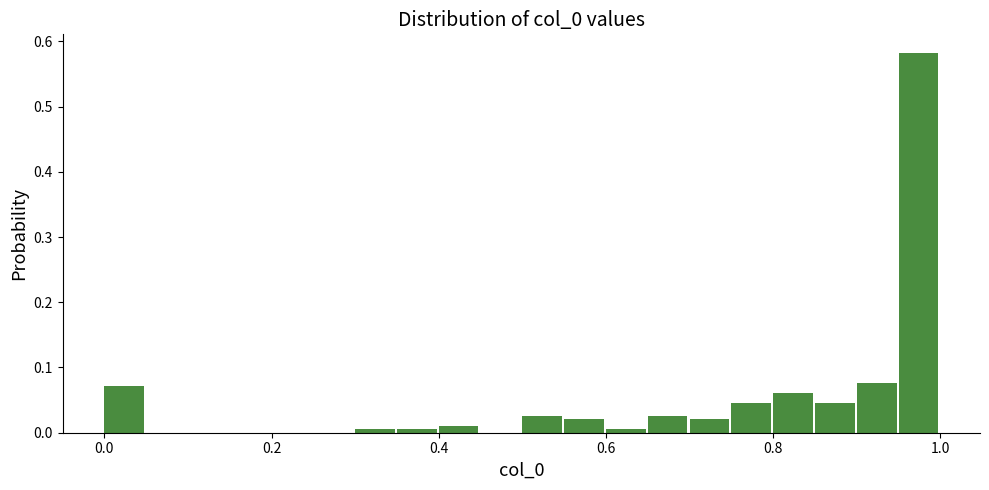

Read against the x-axis, roughly where is the centre of the tallest bar?

0.98